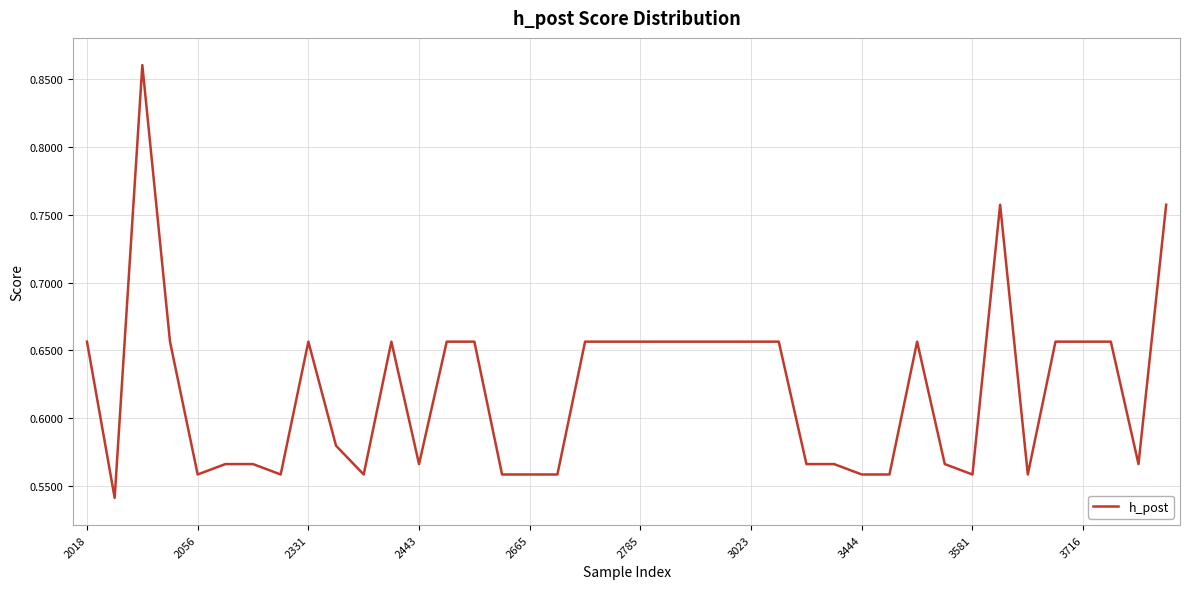

What is the difference between the maximum and minimum values?

0.3